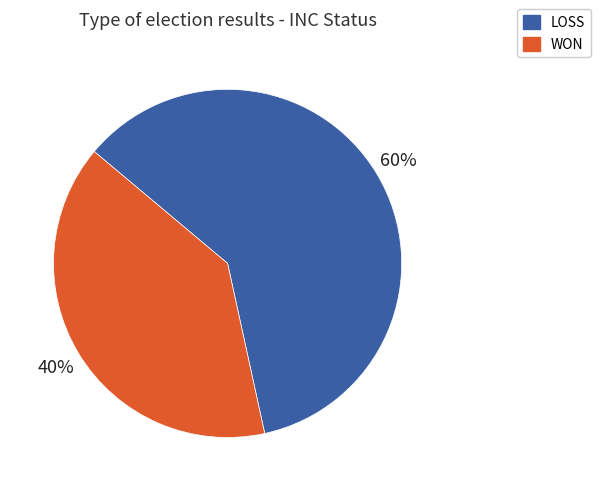

Count the number of slices in the pie.

2